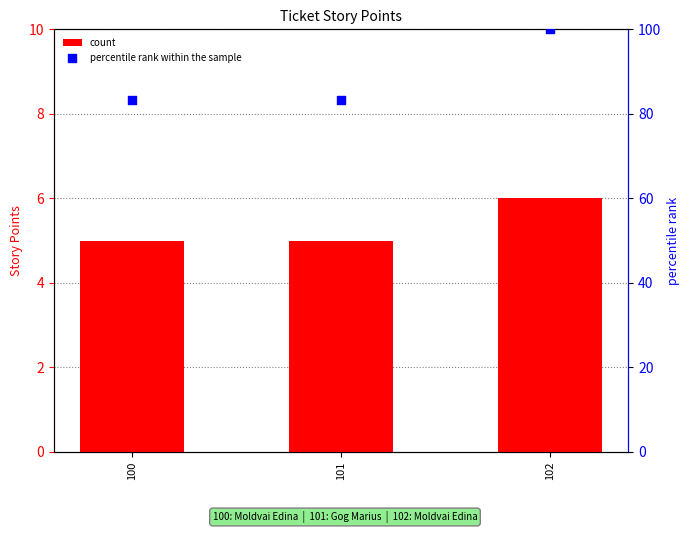

Is the value of percentile rank within the sample at 102 greater than the value of count at 102?

Yes